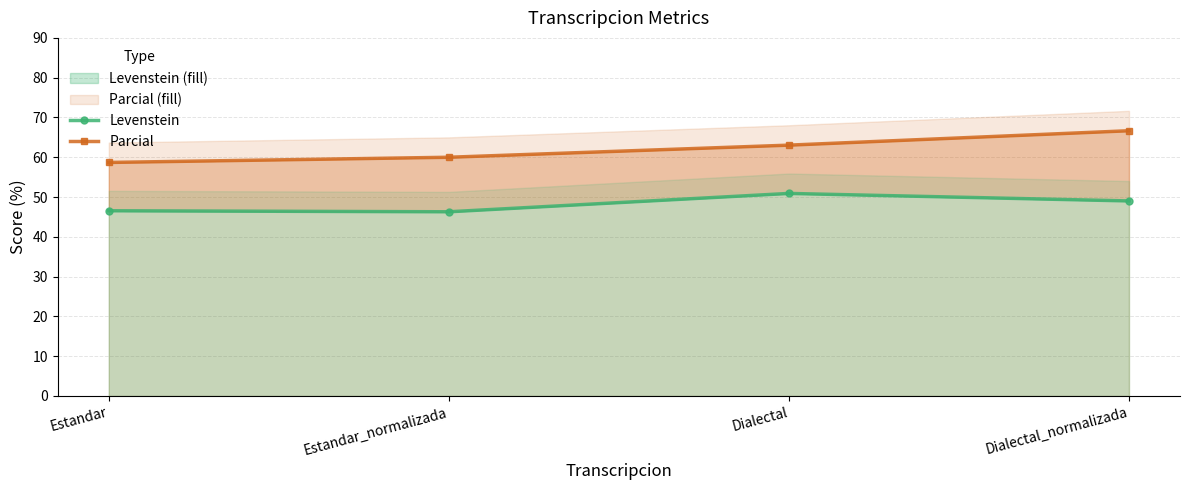

What is the label of the 3rd point from the right?

Estandar_normalizada